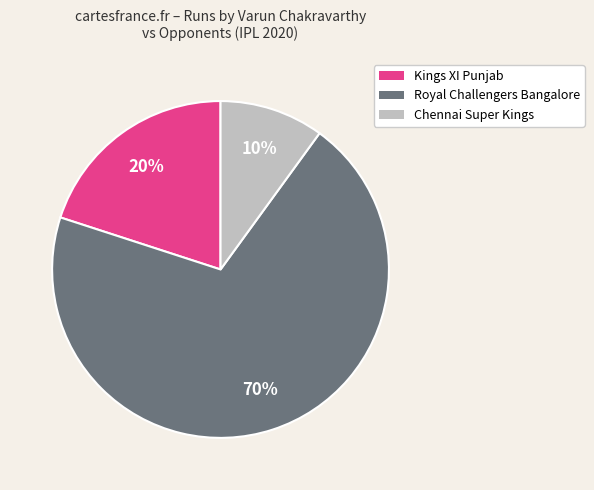

To the nearest percent, what percentage of the pie is Kings XI Punjab?

20%